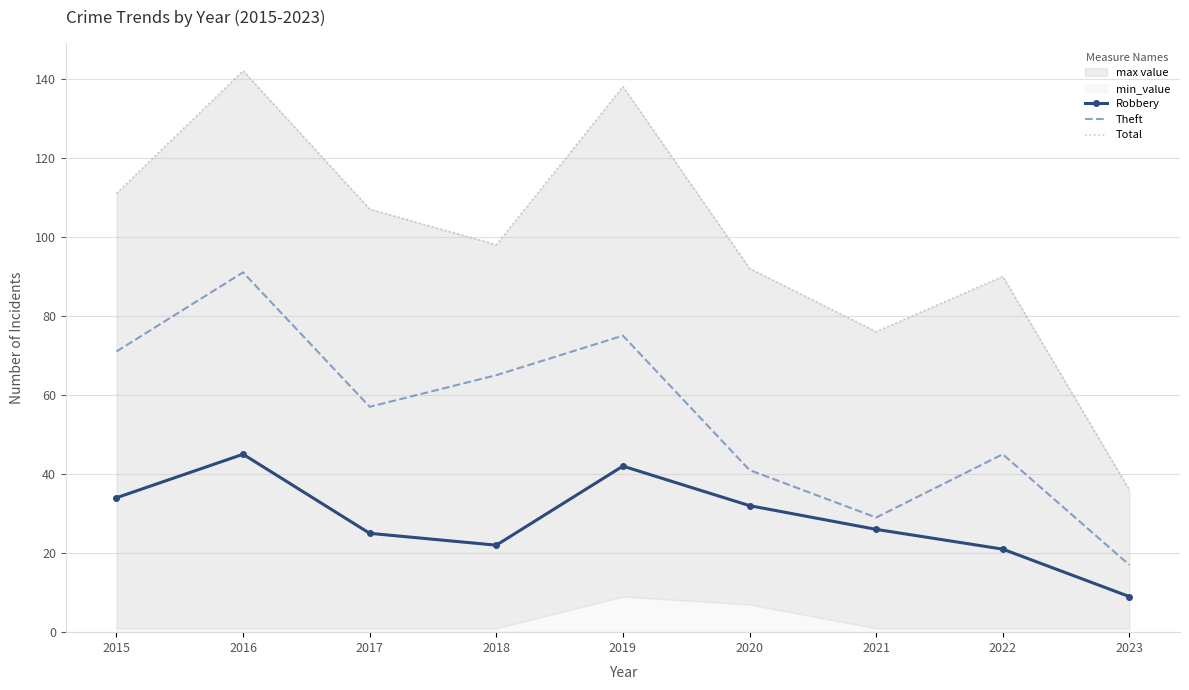

Between 2015 and 2018, which series saw the biggest shift?

Total